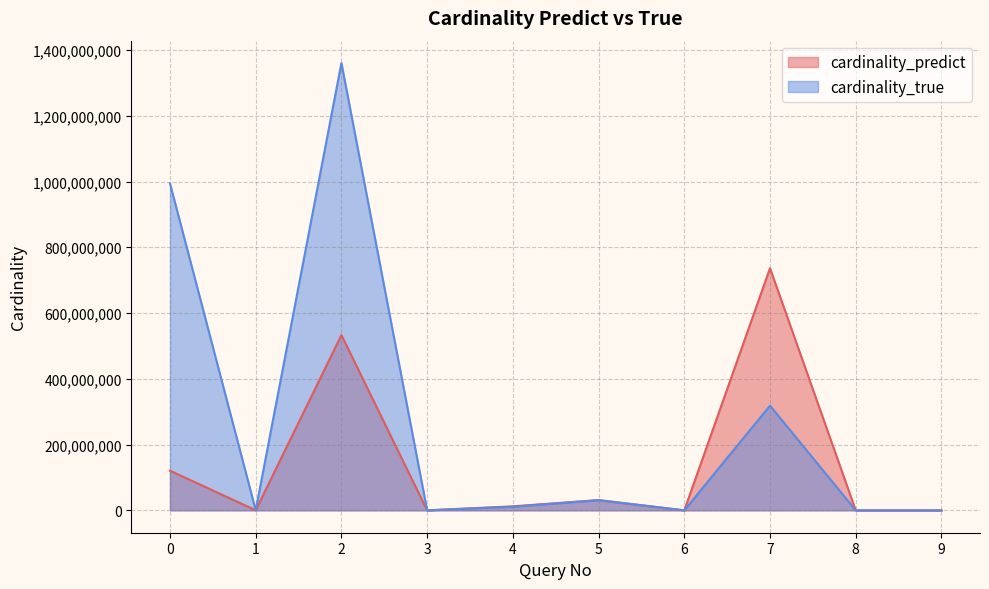

True or false: cardinality_predict has more than 0 interior local peaks.

True